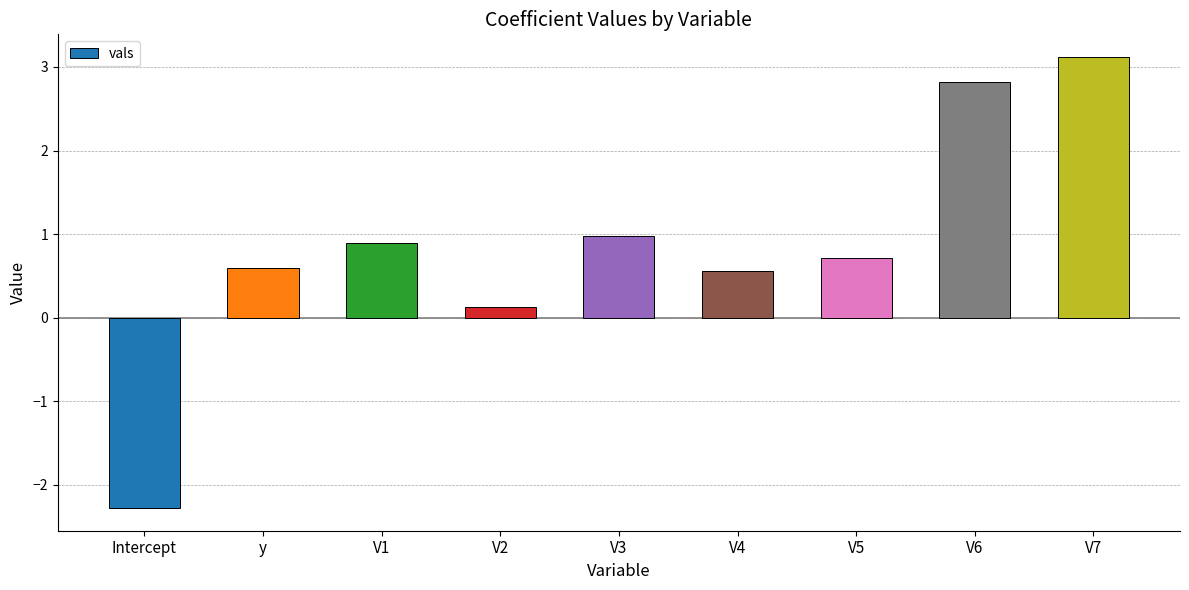

Reading left to right, extract all data points from this chart.

Intercept=-2.3	y=0.6	V1=0.9	V2=0.1	V3=1.0	V4=0.6	V5=0.7	V6=2.8	V7=3.1